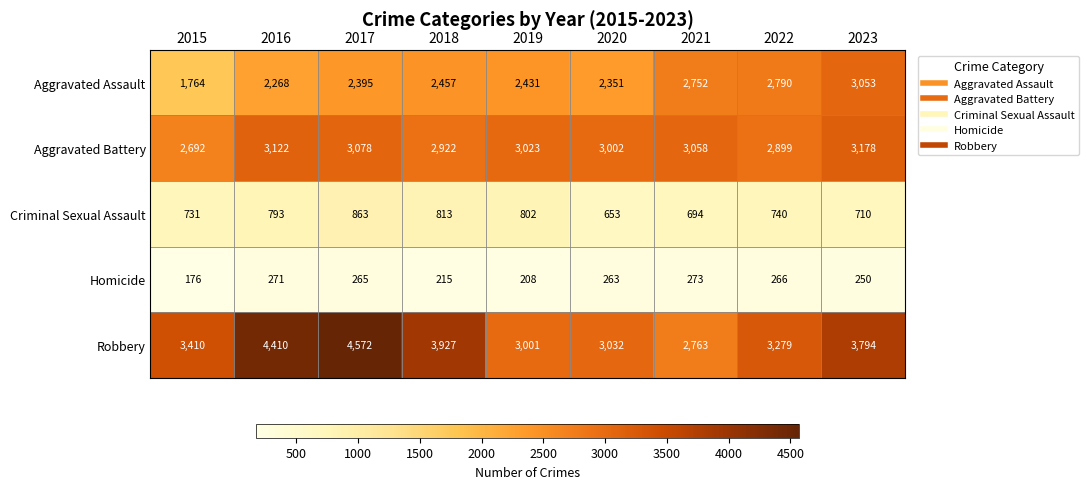

Is it true that Homicide equals 380 at 2022?

False